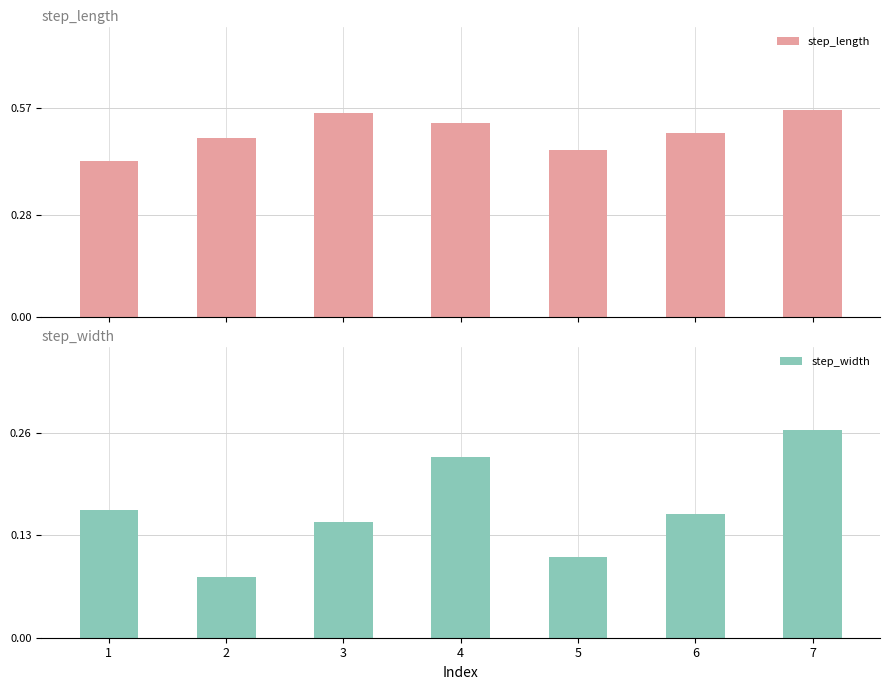

Rank the series by their average value, from lowest to highest.

step_width, step_length